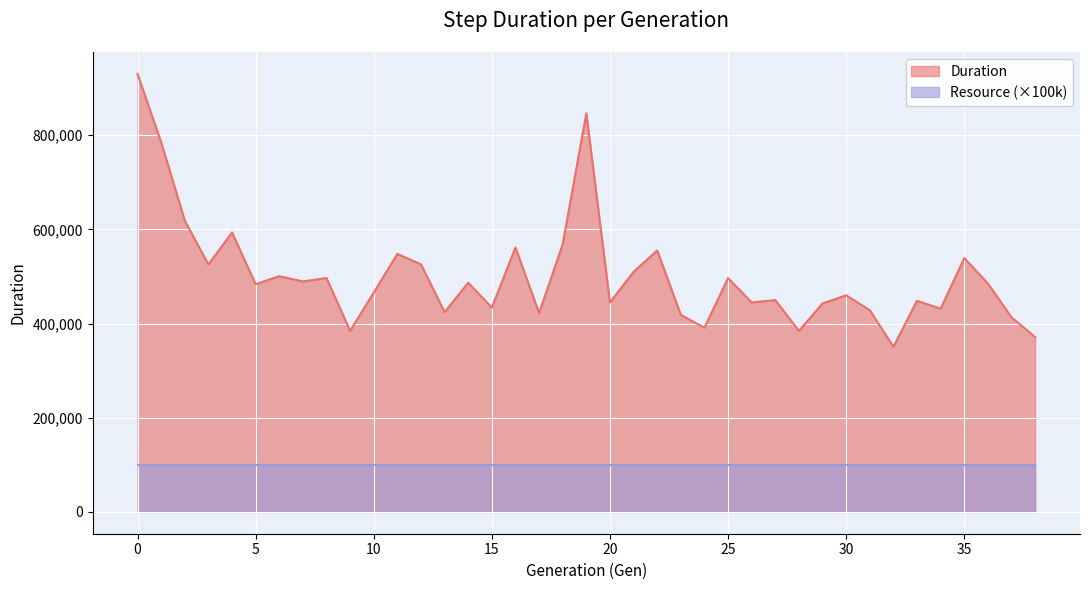

How many lines are shown in the chart?

2